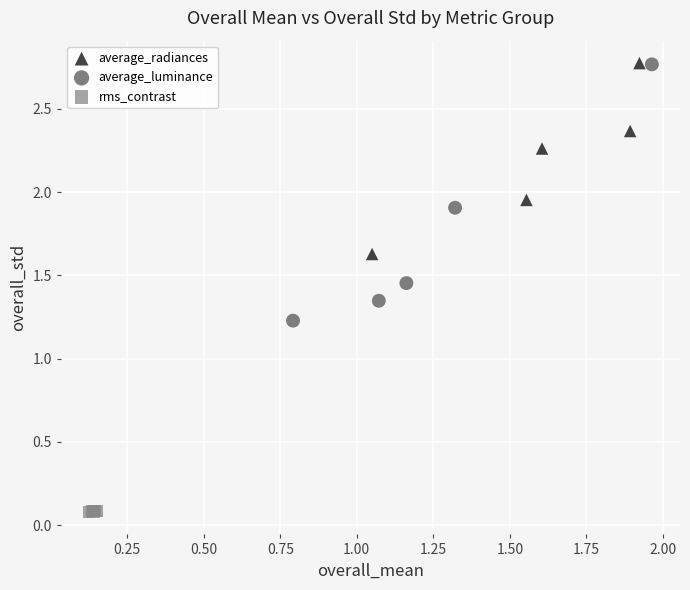

Which series contains the lowest Y value?

rms_contrast